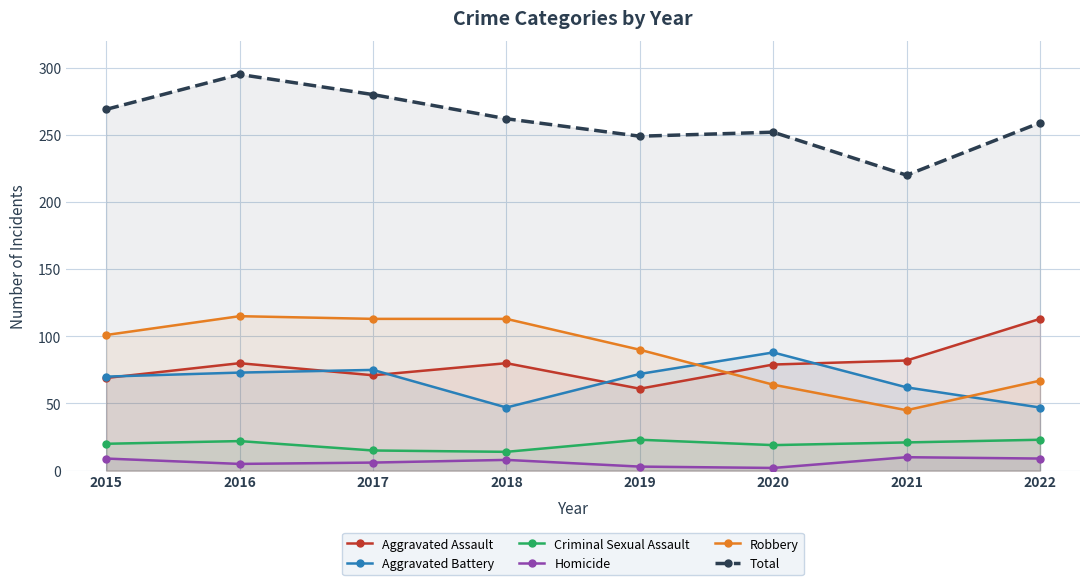

Reading right to left, what are all the values shown in this chart?

Aggravated Assault: 2022=113	2021=82	2020=79	2019=61	2018=80	2017=71	2016=80	2015=69
Aggravated Battery: 2022=47	2021=62	2020=88	2019=72	2018=47	2017=75	2016=73	2015=70
Criminal Sexual Assault: 2022=23	2021=21	2020=19	2019=23	2018=14	2017=15	2016=22	2015=20
Homicide: 2022=9	2021=10	2020=2	2019=3	2018=8	2017=6	2016=5	2015=9
Robbery: 2022=67	2021=45	2020=64	2019=90	2018=113	2017=113	2016=115	2015=101
Total: 2022=259	2021=220	2020=252	2019=249	2018=262	2017=280	2016=295	2015=269